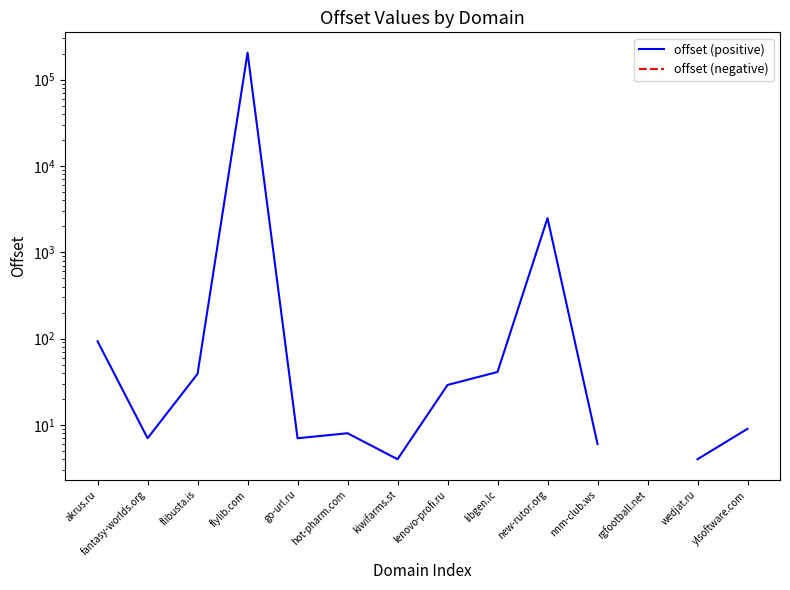

How many data points in offset (positive) are above 29?

5